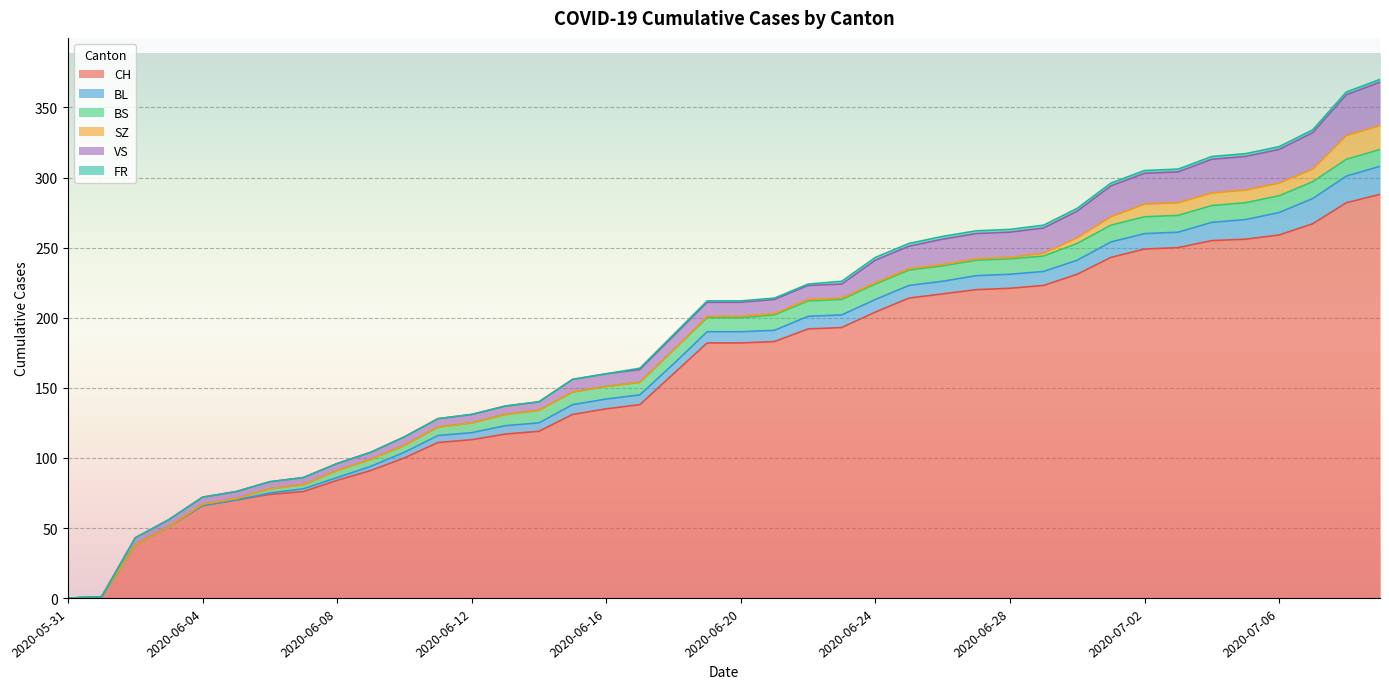

What is the sum of the VS values at 2020-06-07 and 2020-06-01?

5